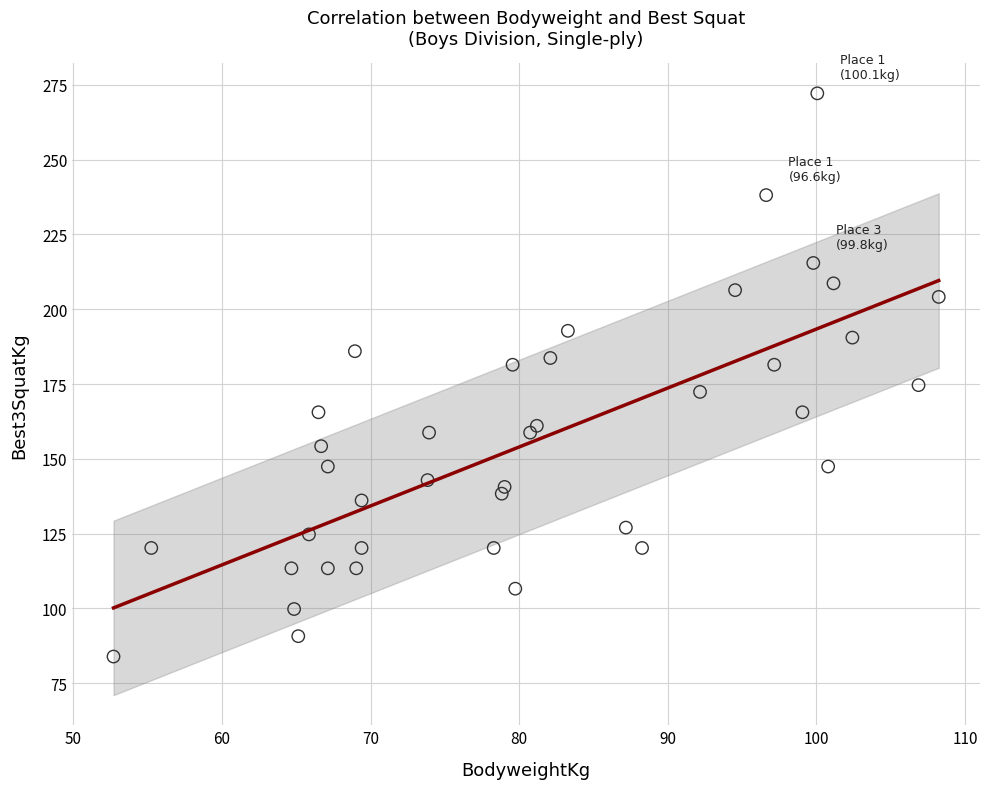

What is the range of X values (max minus min)?

55.5